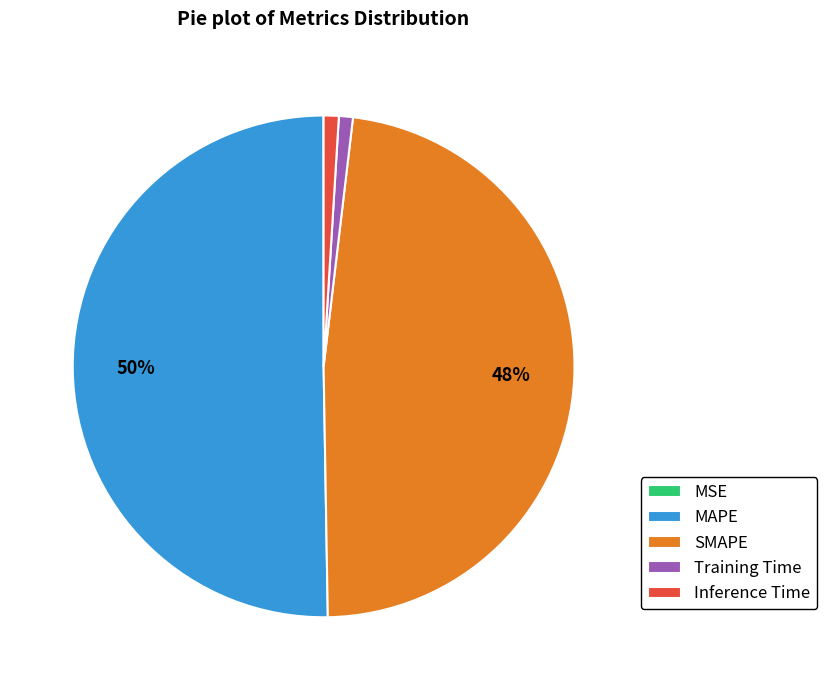

Which category has the biggest portion of the pie?

MAPE